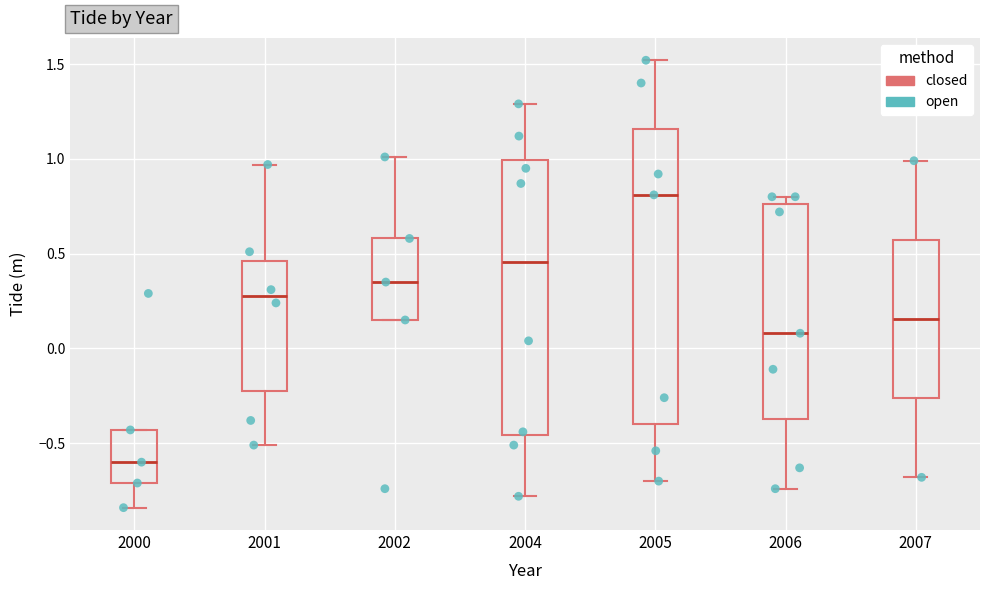

Where does the upper whisker of the box at x = 2004 end on the y-axis? The values are not printed on the chart, so give them approximately, as read against the axis.

1.30